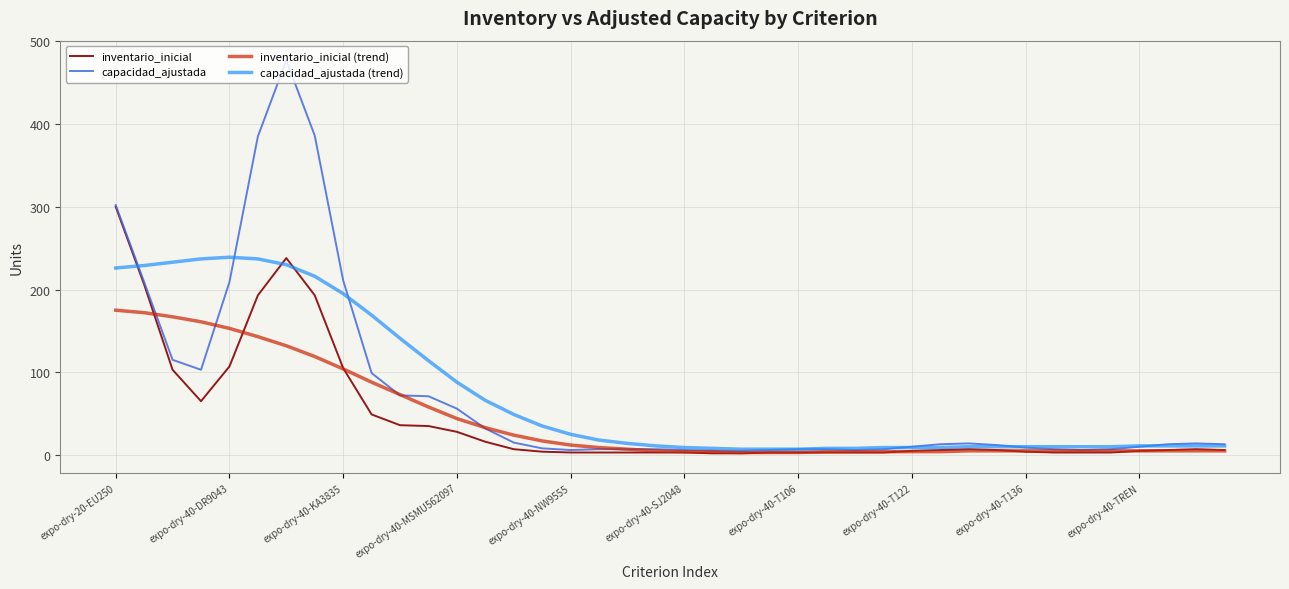

What is the maximum value for inventario_inicial?

300